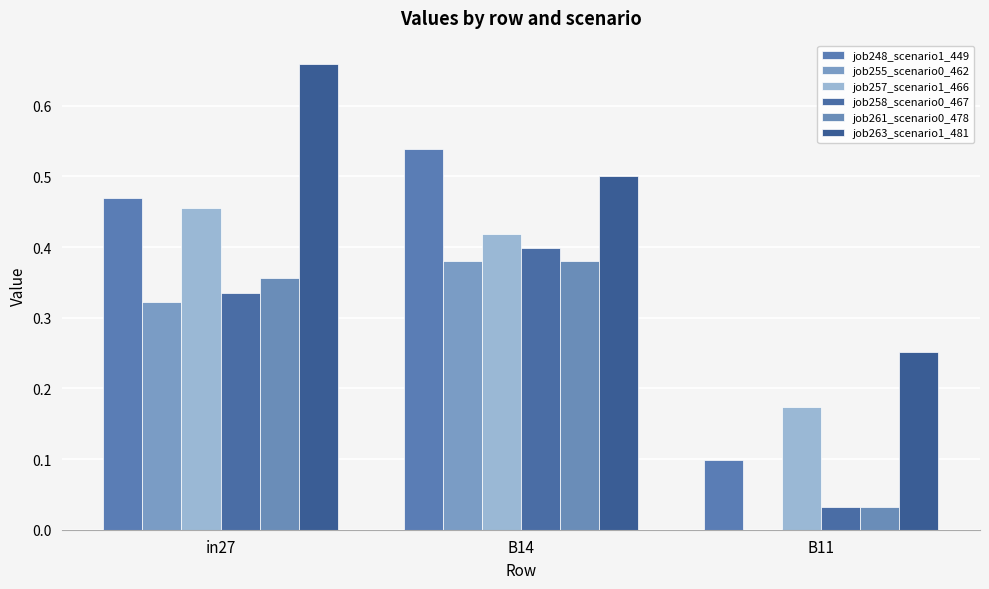

Count the number of data series in this chart.

6